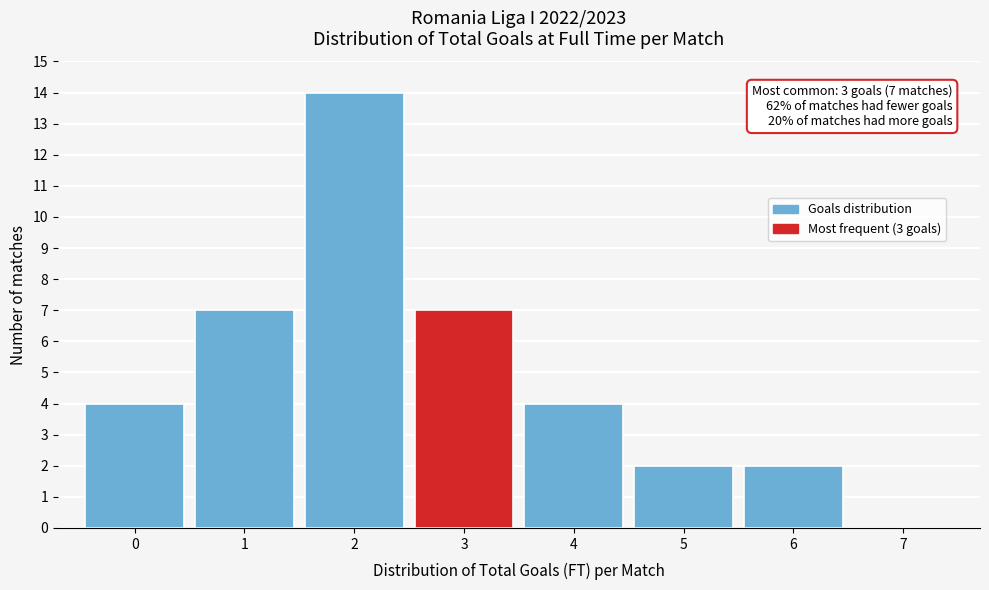

Which range on the x-axis has the tallest bar?

1.5 to 2.5